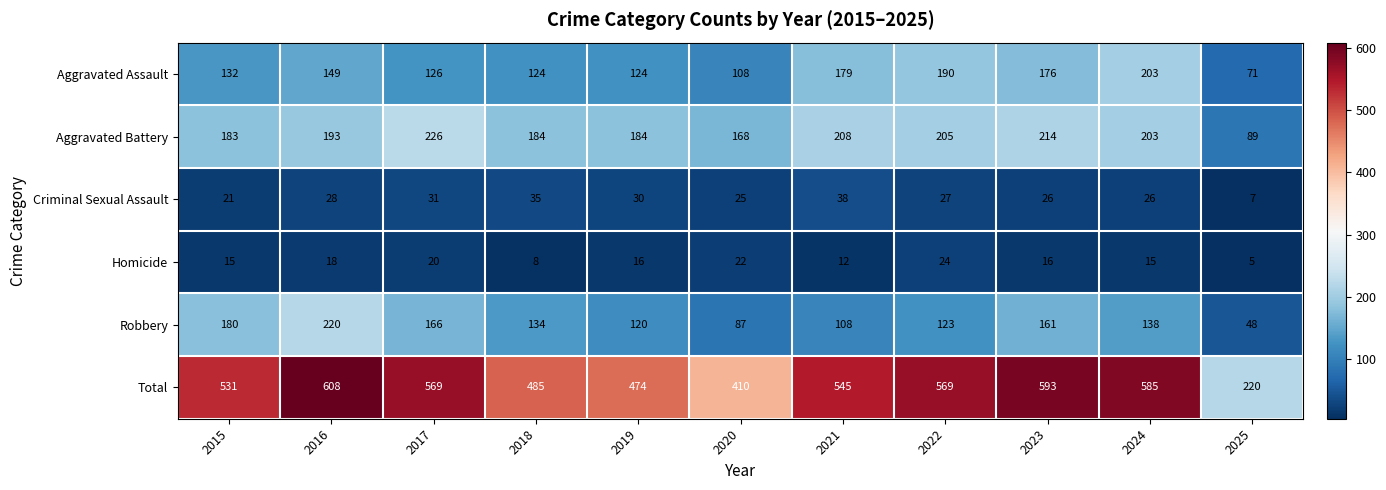

Which series has the largest total across all categories?

Total